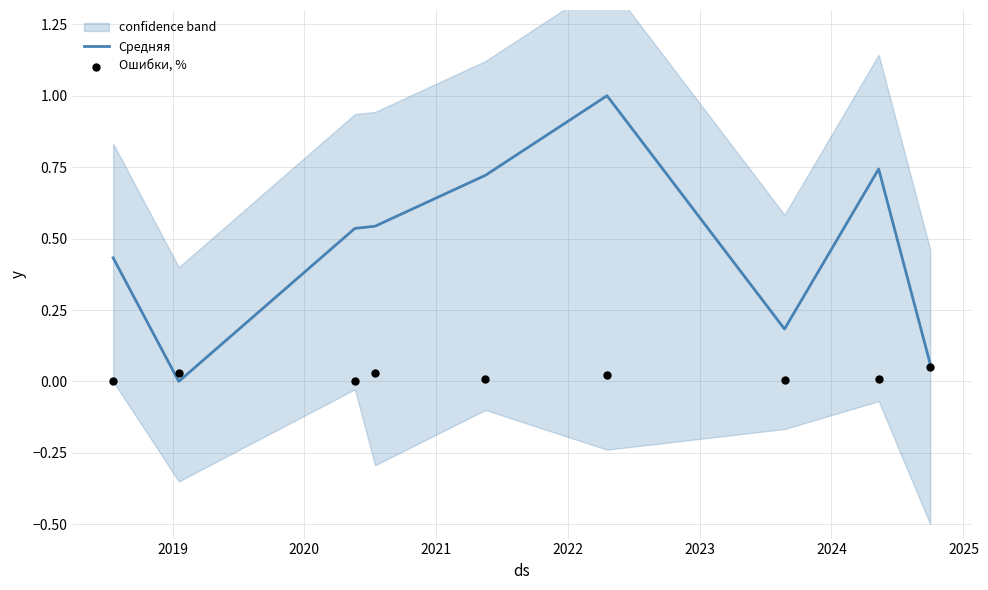

What is the total value across all series at 2020?

0.5